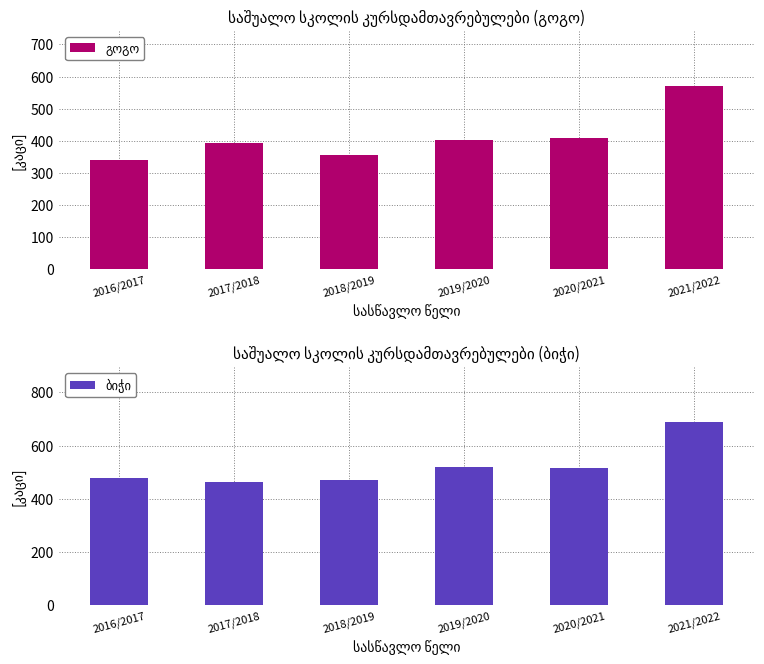

How many data points in ბიჭი are above 517?

2